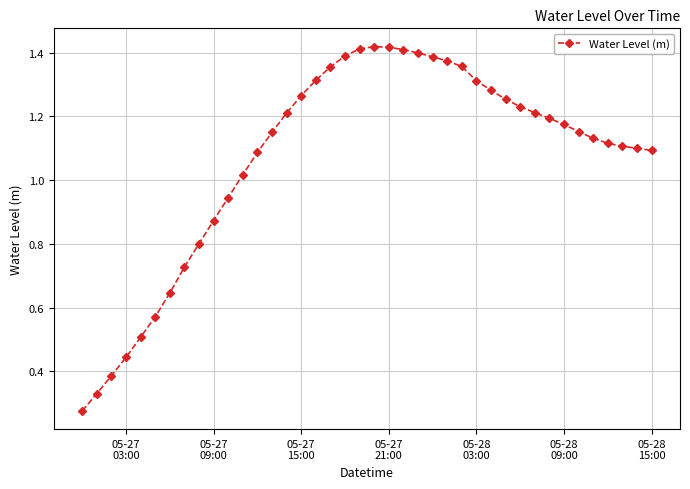

True or false: the data has more than 0 interior local peaks.

True